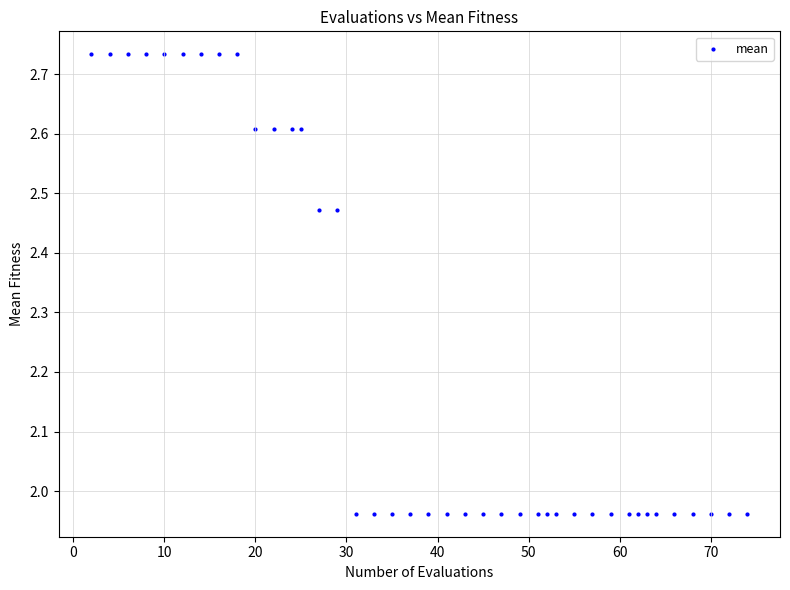

What is the range of Y values (max minus min)?

0.8